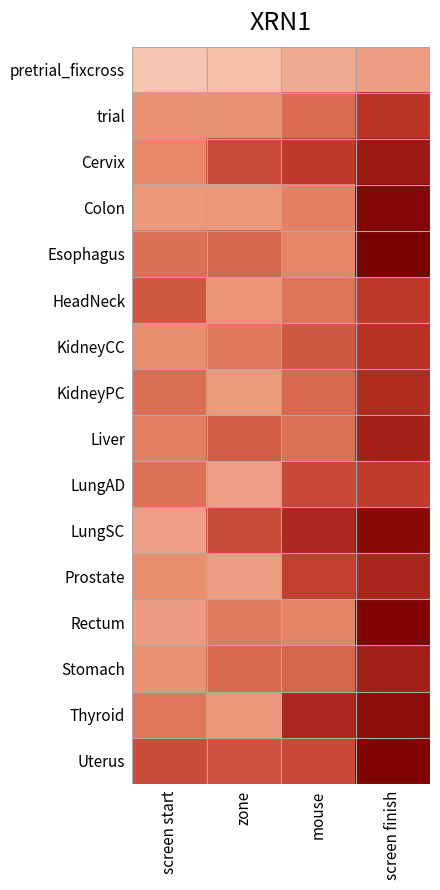

Which series changed the most between zone and screen finish?

Colon